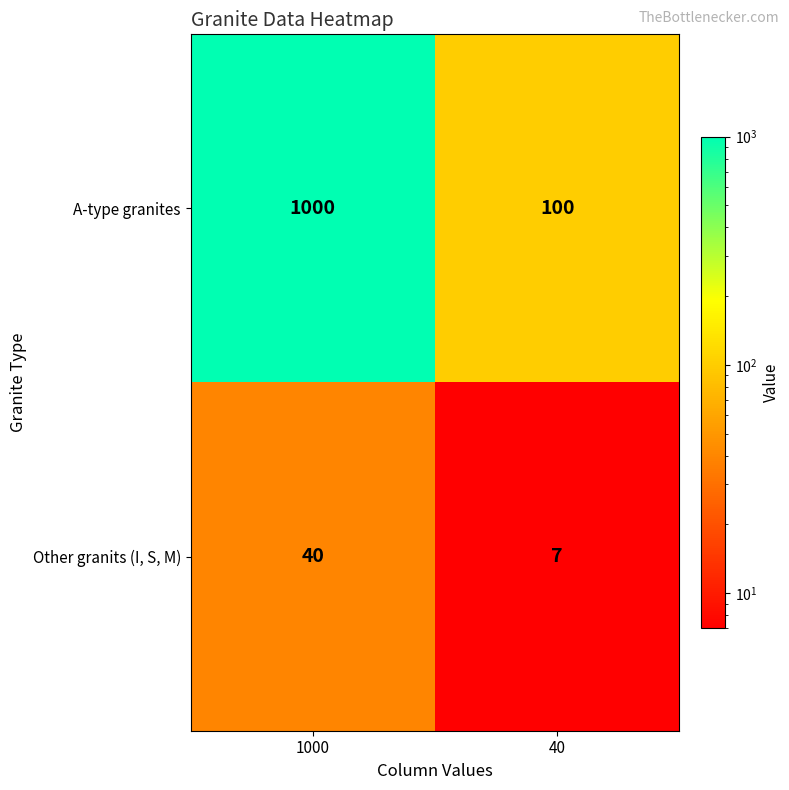

List the series in order of their overall mean, lowest first.

Other granits (I, S, M), A-type granites